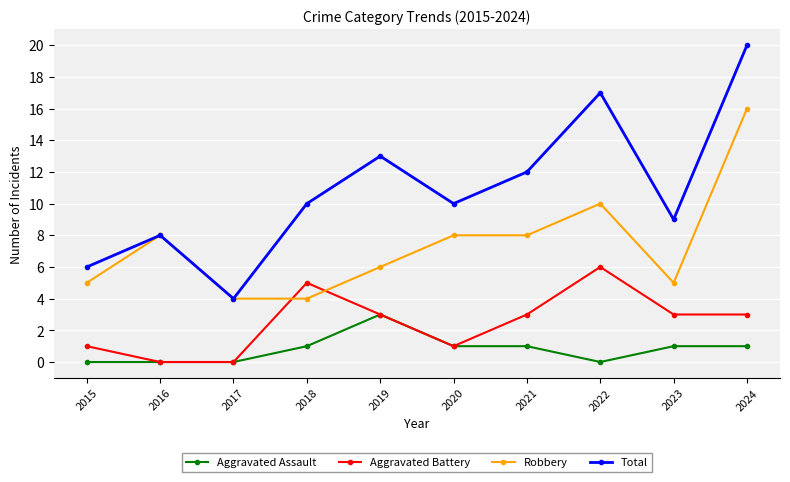

True or false: Total and Aggravated Assault intersect in this chart.

False